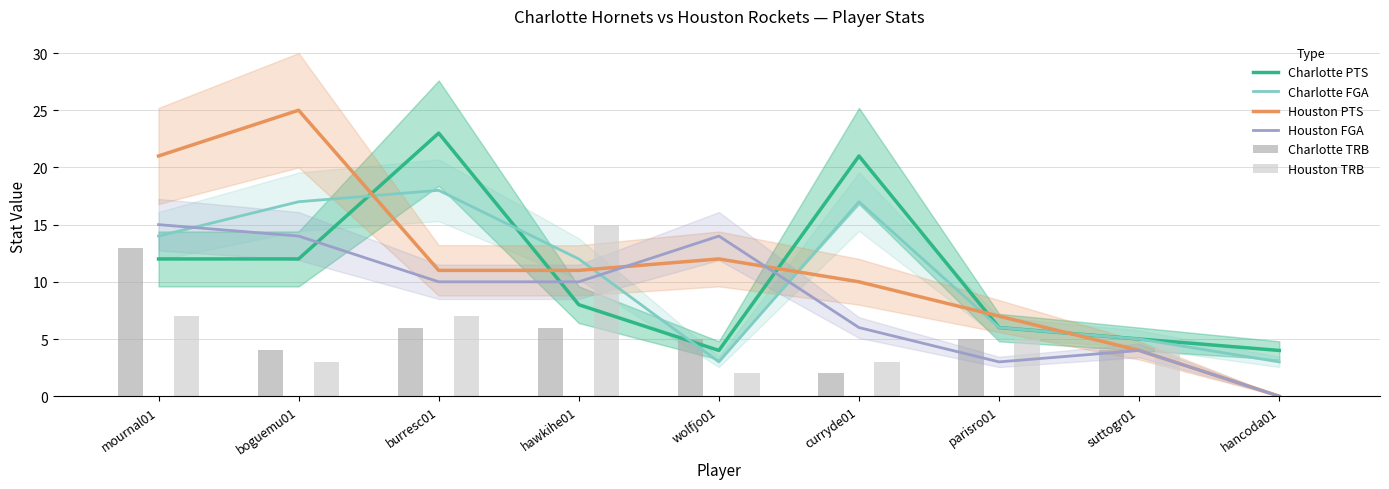

At which category does the chart reach its minimum across all series?

hancoda01